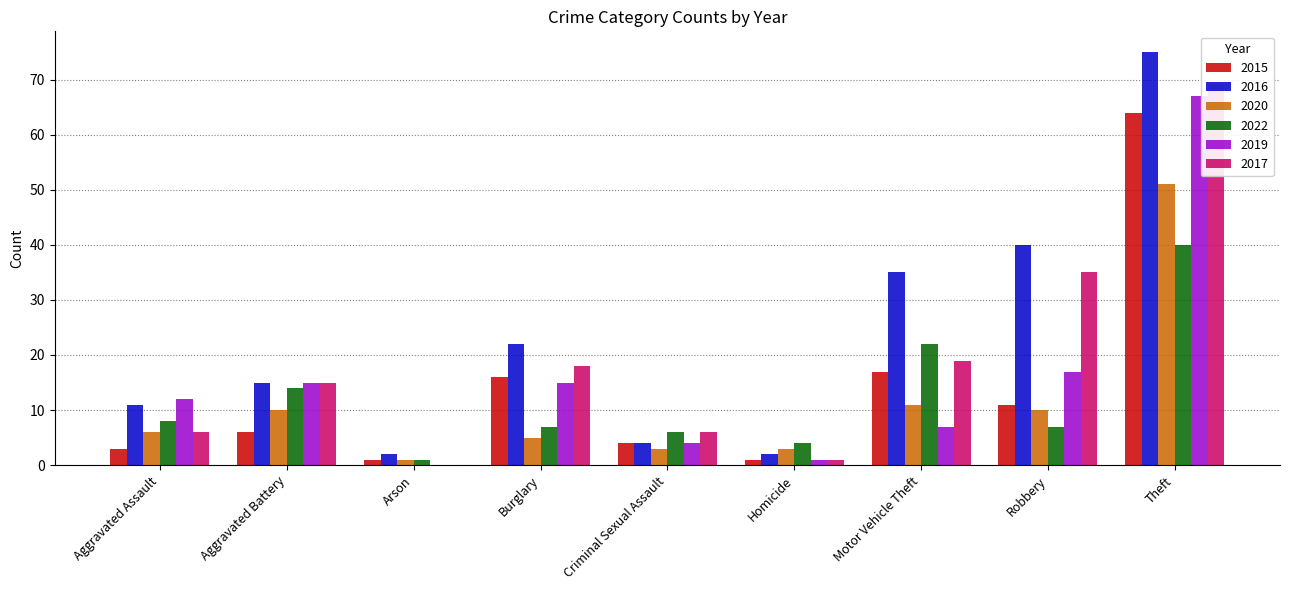

How many series are shown in this chart?

6